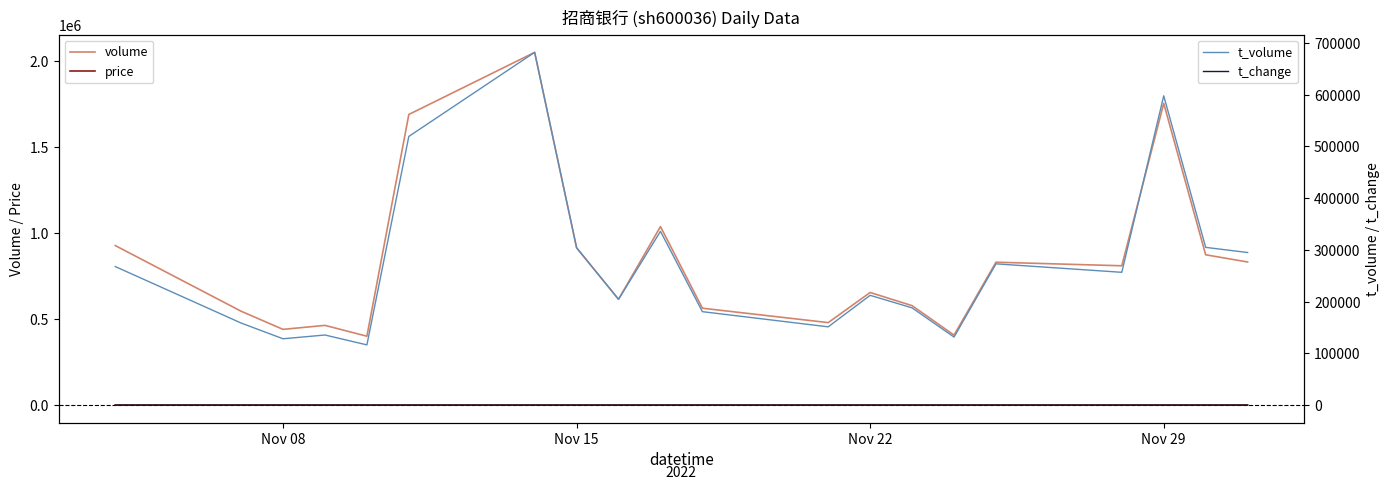

True or false: t_volume and price cross at least once.

False